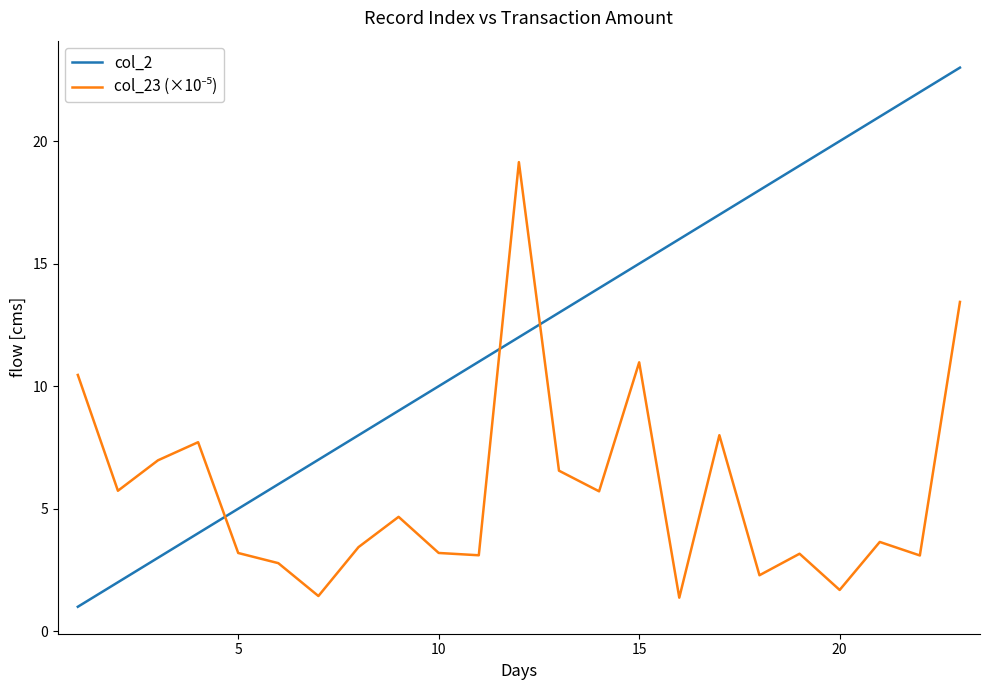

How many distinct data groups are displayed?

2